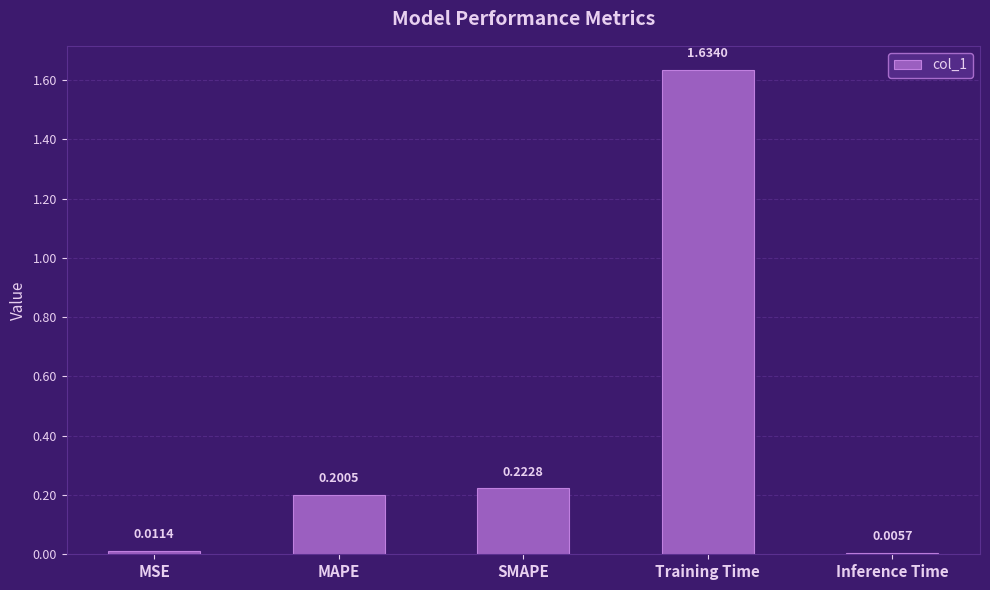

Which category has the lowest value across all series?

Inference Time